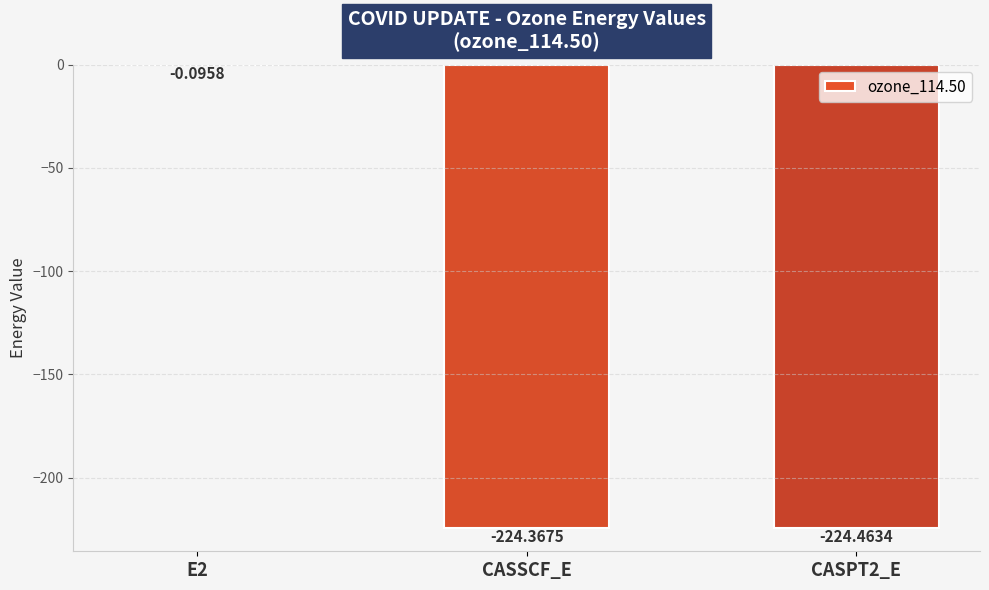

How many data points does each series have?

3